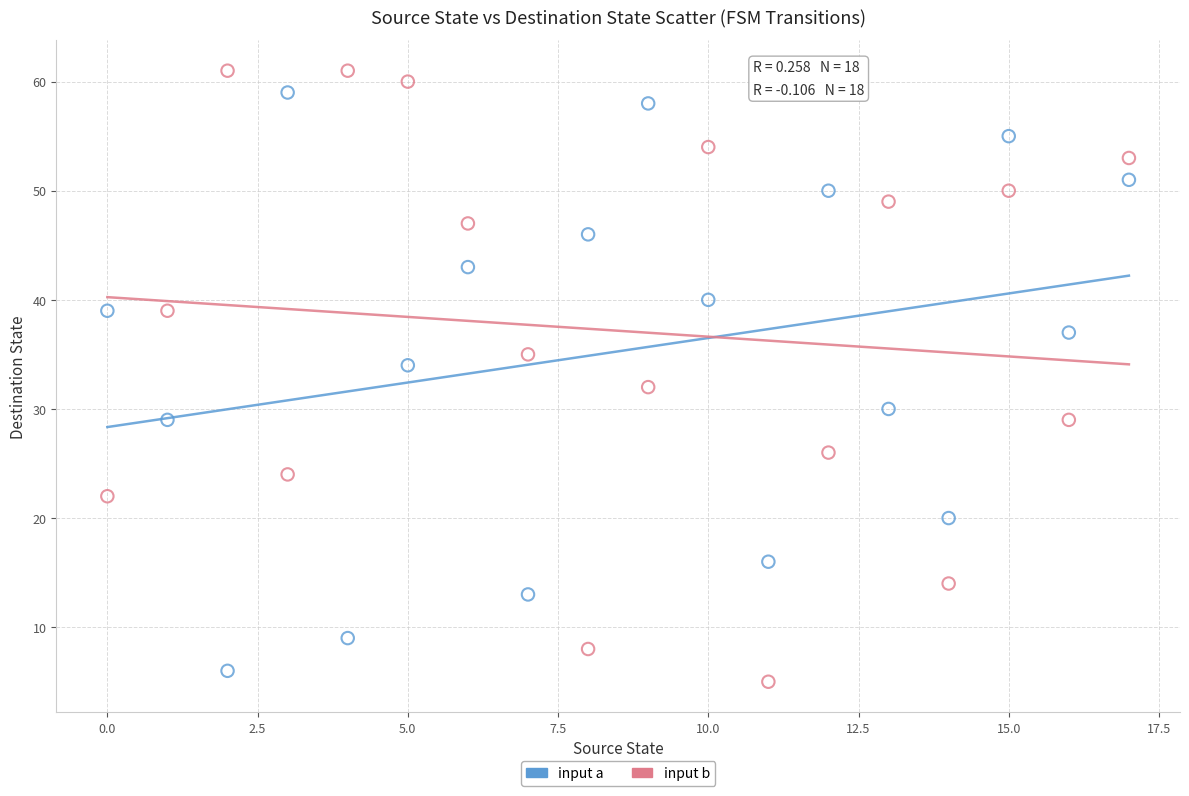

Across all data points, what is the range of Y values (max minus min)?

56